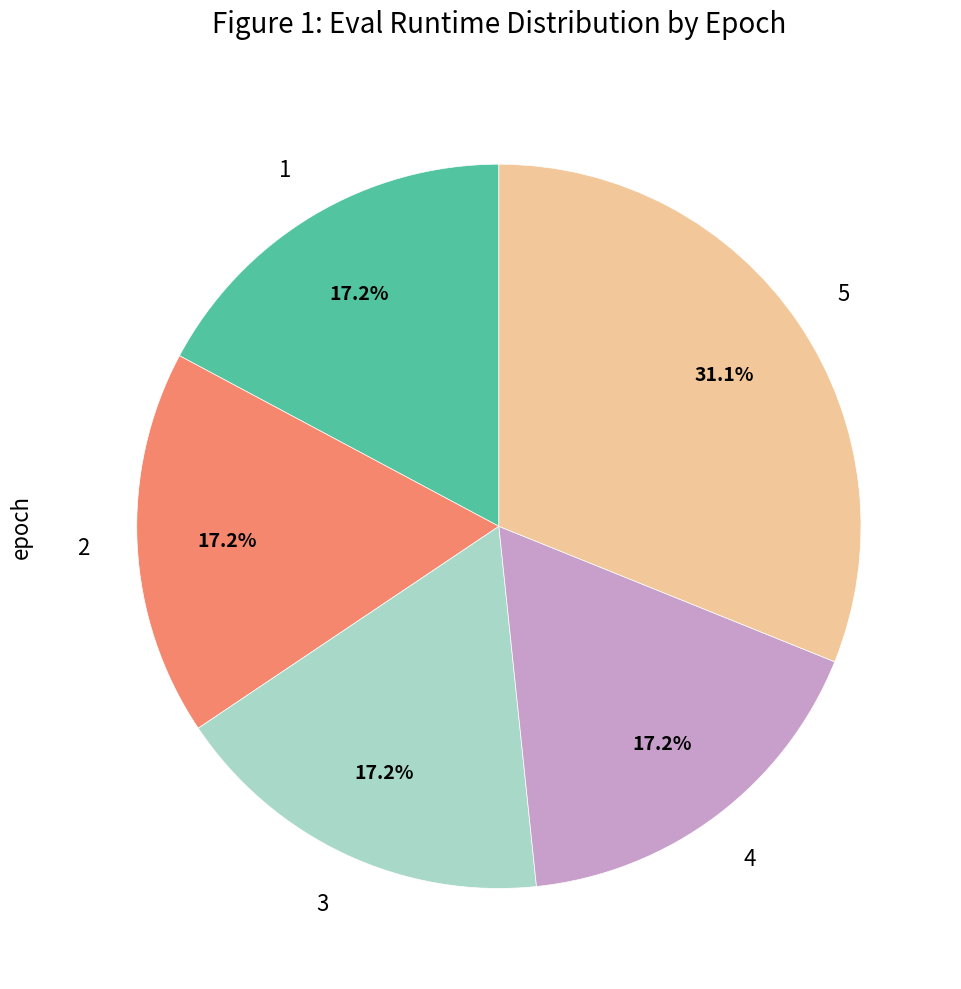

Does any single category account for the majority?

No